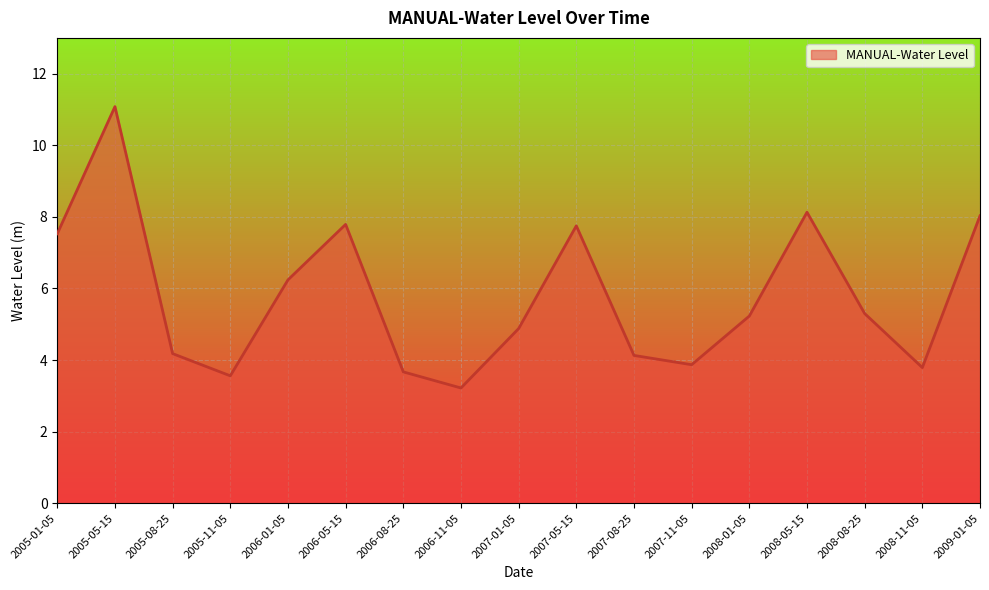

What is the difference between the maximum and minimum values?

7.9